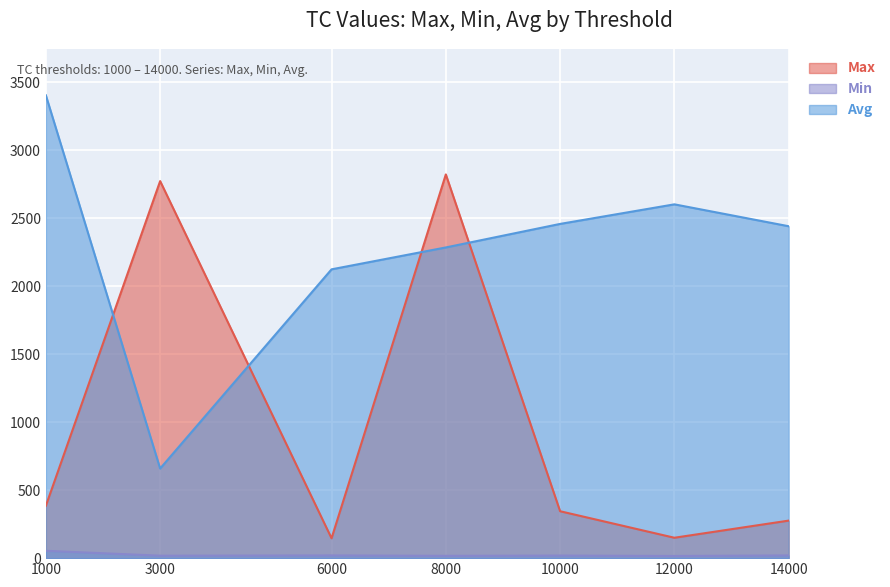

At which category does the chart reach its peak across all series?

1000